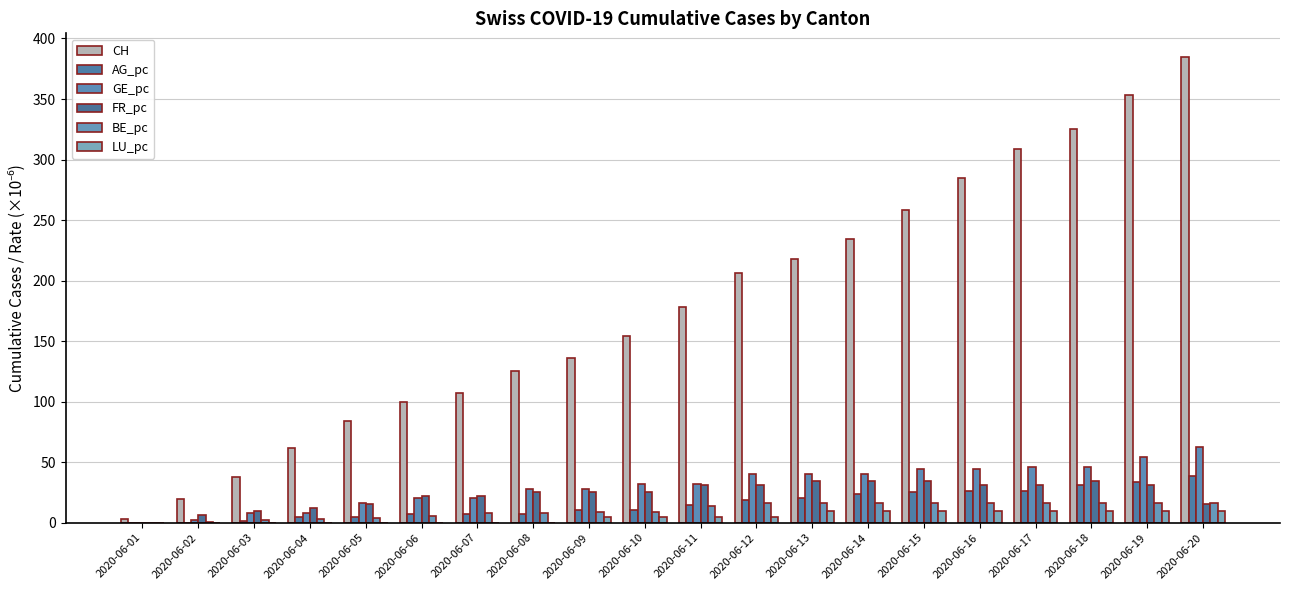

At which label does FR_pc first exceed 25?

2020-06-08